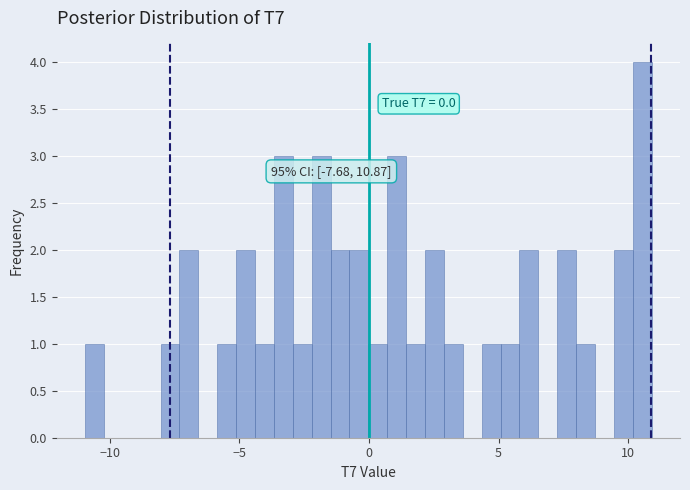

Read against the x-axis, roughly where is the centre of the tallest bar?

10.5